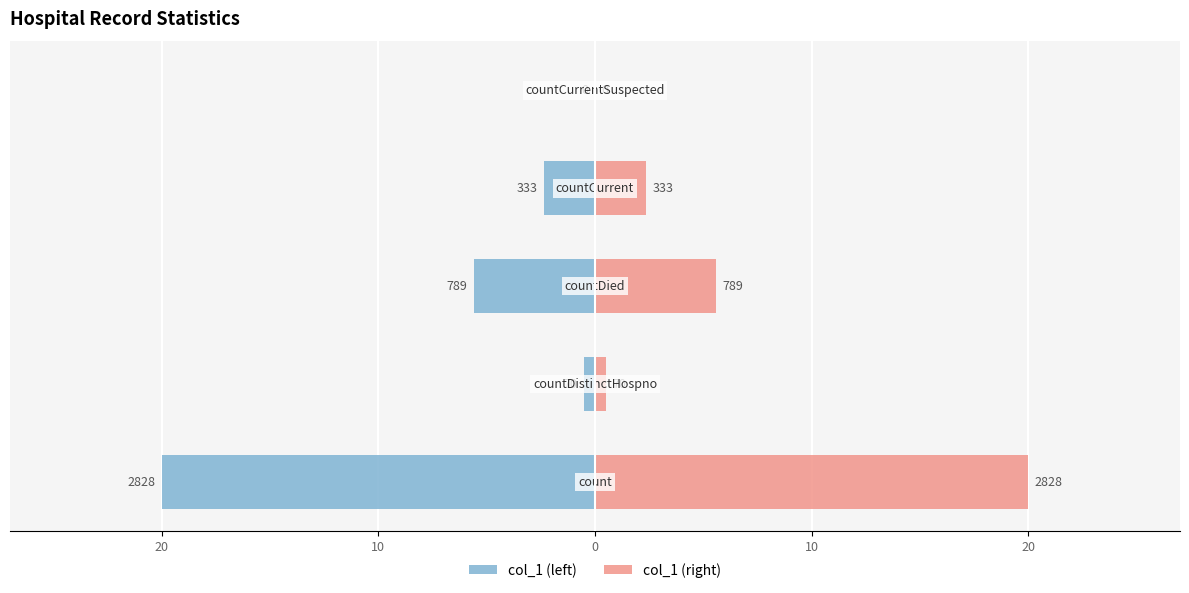

How many series are shown in this chart?

2